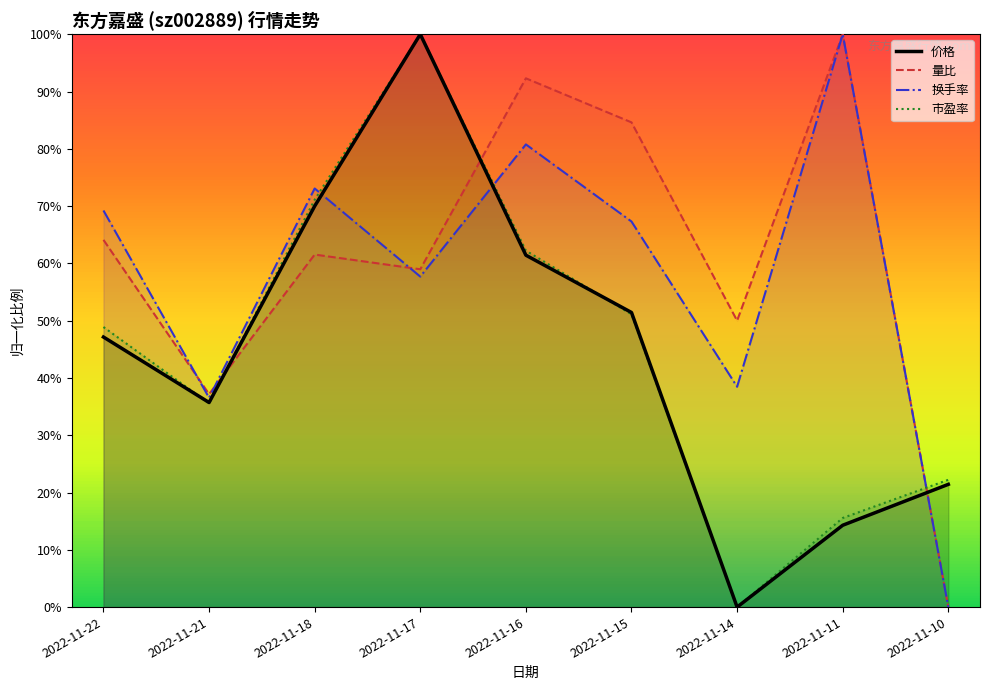

What is the difference between the maximum and minimum values in the 换手率 series?

1.0